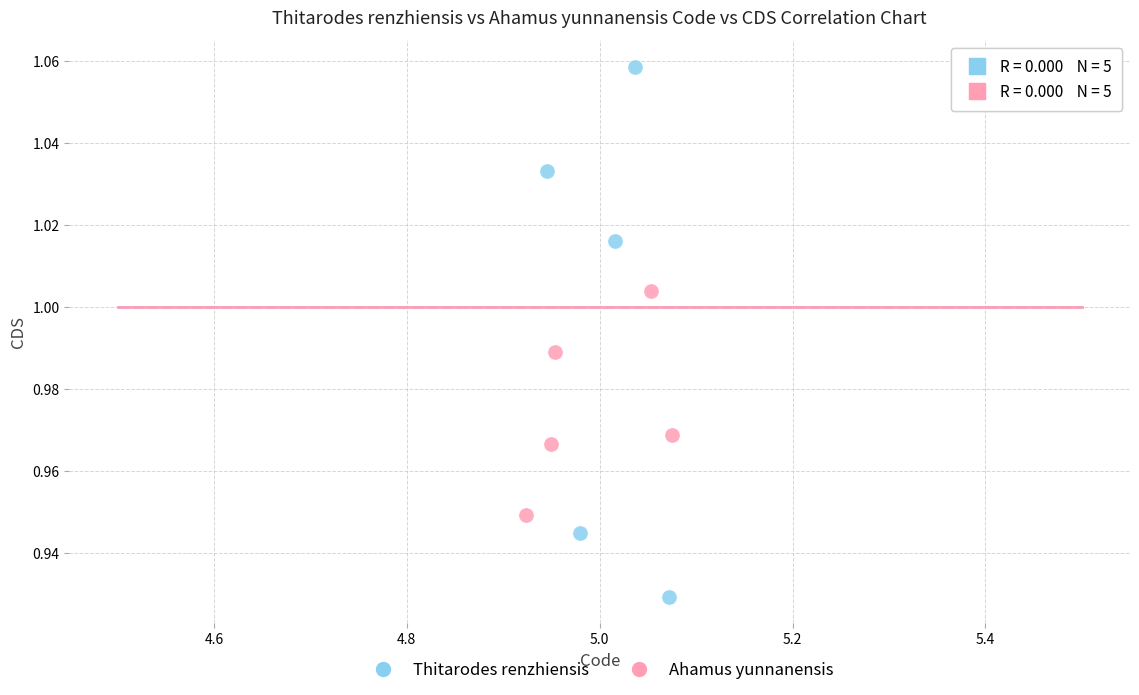

What are all the series names shown in the legend?

Thitarodes renzhiensis, Ahamus yunnanensis